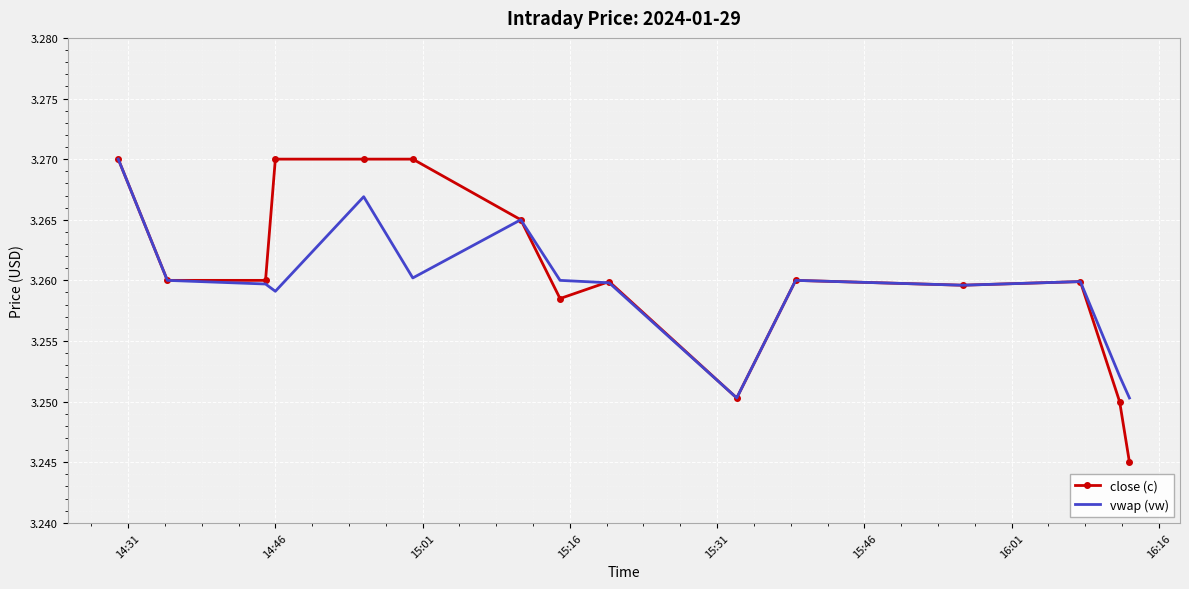

Which series has the largest range (max minus min)?

close (c)